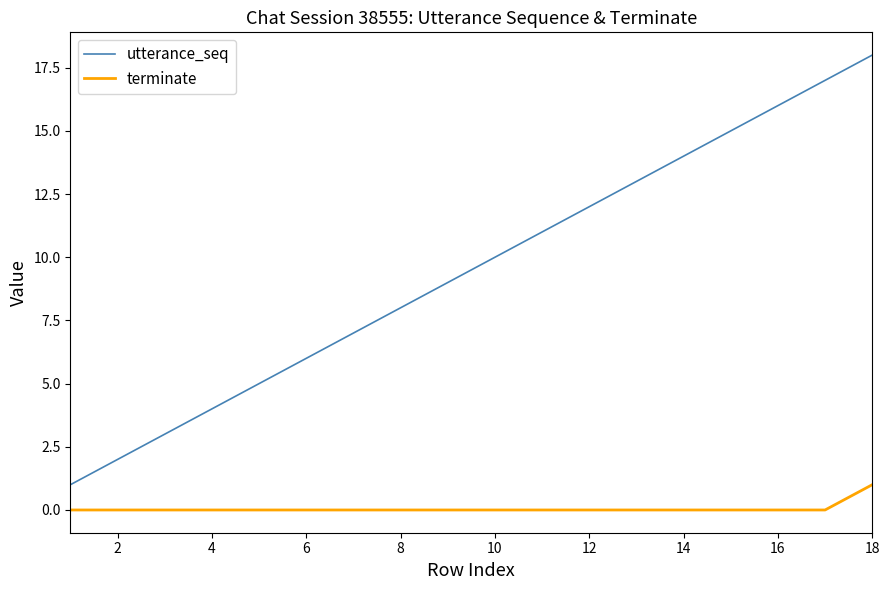

What is the greatest value displayed?

18